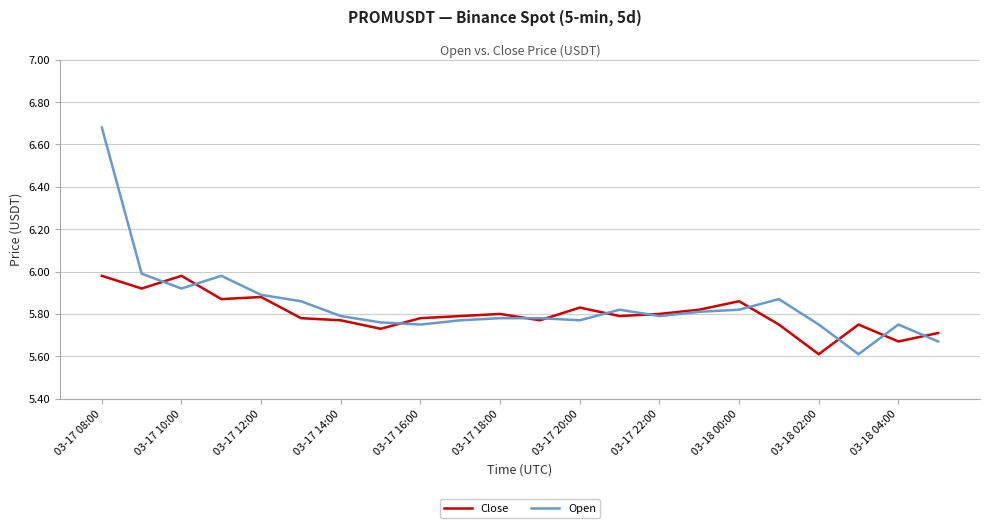

Does the chart display data point markers on the line(s)?

No